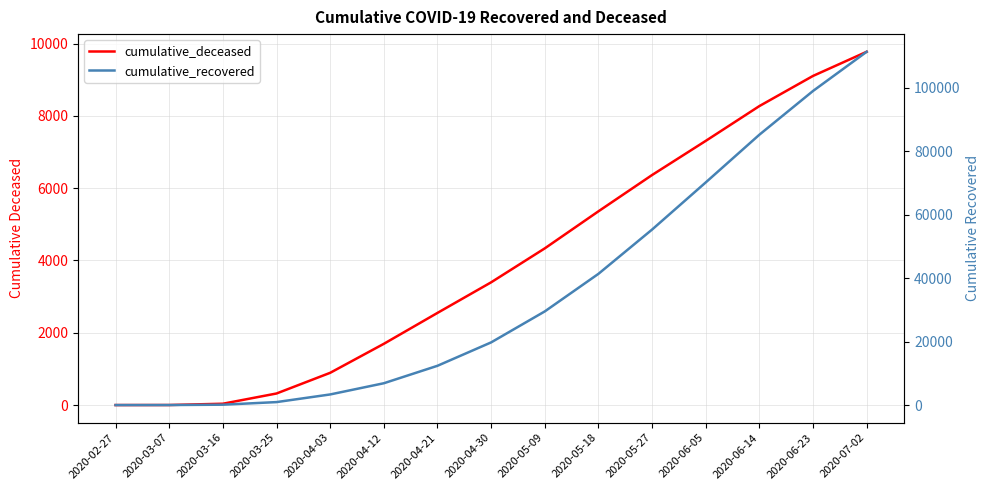

What is the spread (max minus min) of values at 2020-05-18?

36008